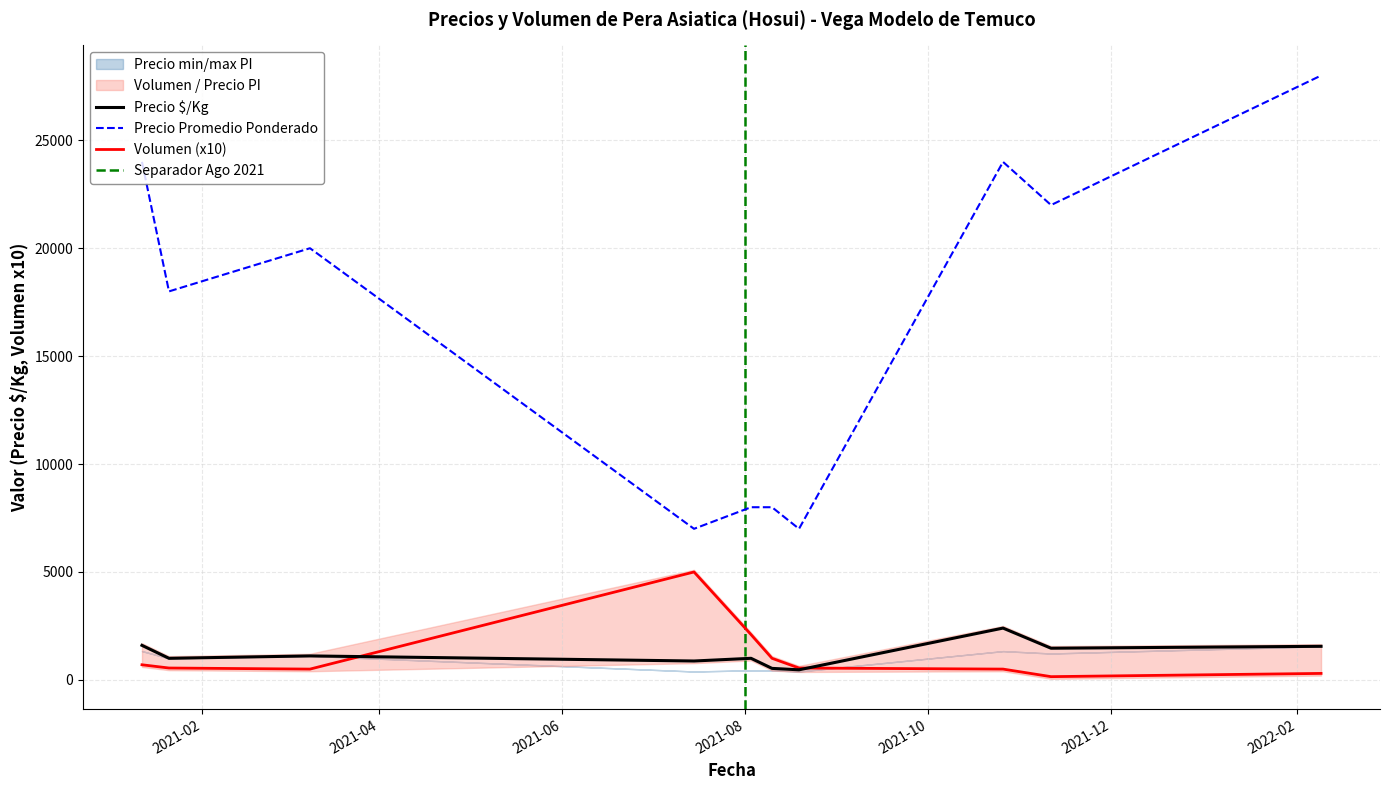

What is the approximate value of Precio $/Kg at 2021-11-11?

1467